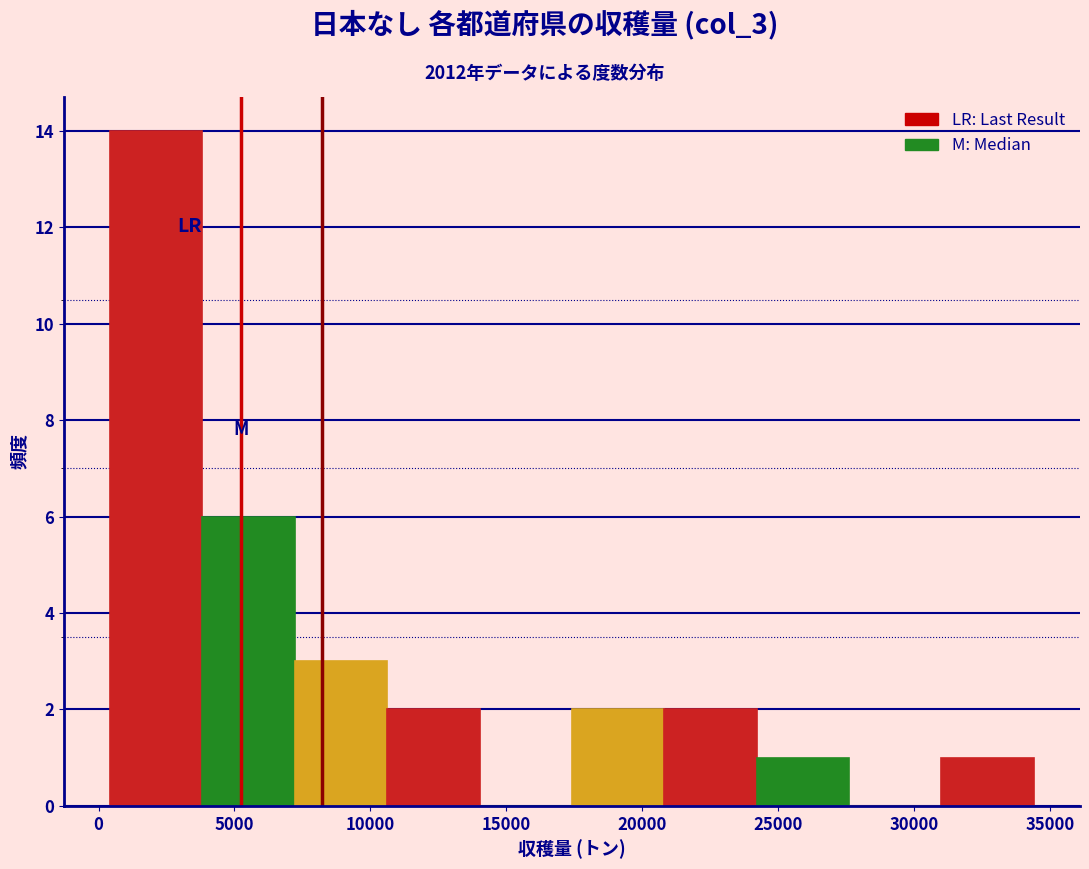

Reading left to right, list every bar in this chart as the range it spans on the x-axis followed by its height. Neither the bar edges nor the heights are printed on the chart, so give them approximately, as read against the axes.

500 to 4000: 14
4000 to 7000: 6
7000 to 10500: 3
10500 to 14000: 2
14000 to 17500: 0
17500 to 21000: 2
21000 to 24000: 2
24000 to 27500: 1
27500 to 31000: 0
31000 to 34500: 1